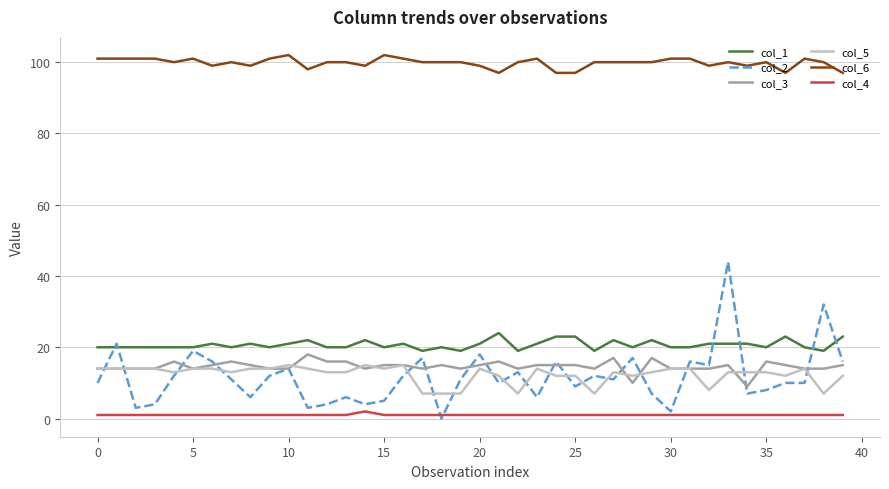

Which series has the widest spread of values?

col_2